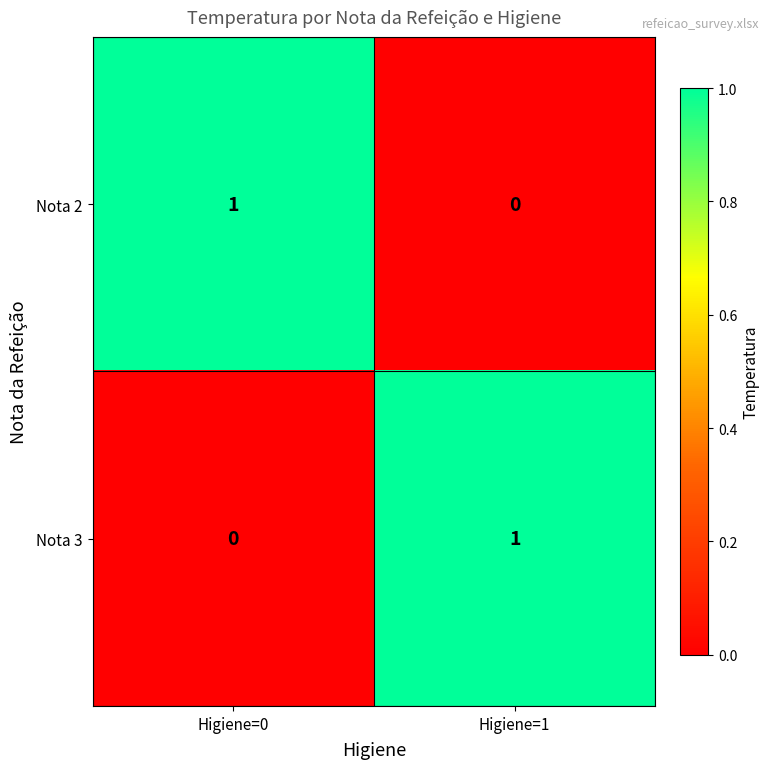

The Nota 3 series shows 1 at Higiene=1. True or false?

True